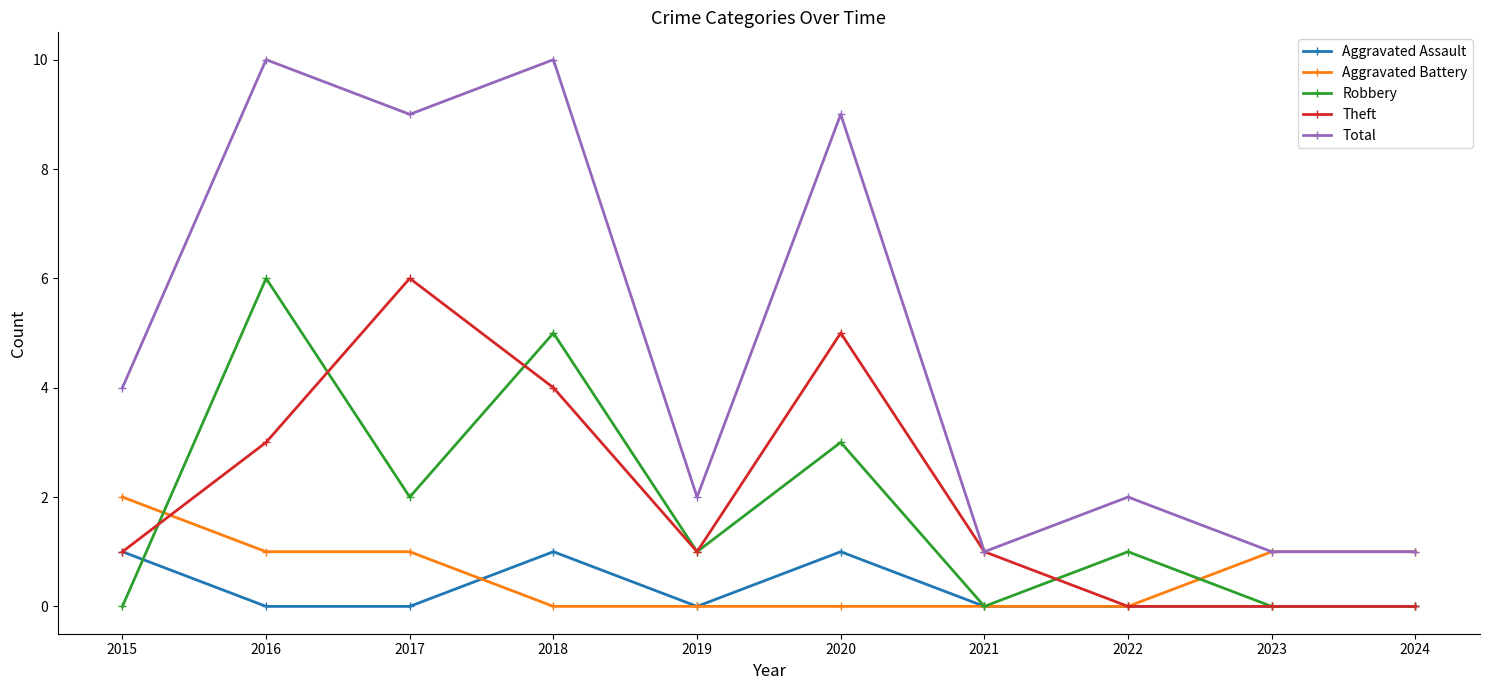

What is the spread (max minus min) of values at 2018?

10